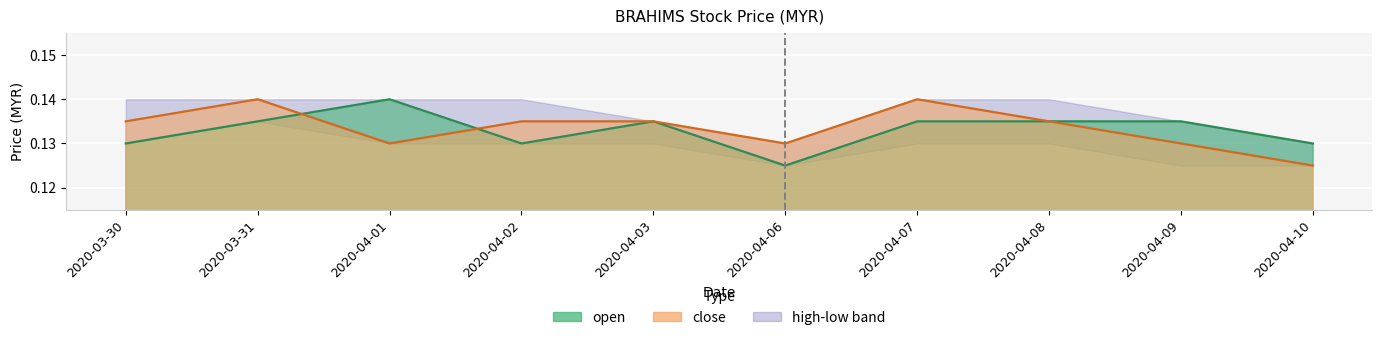

List the series in order of their overall mean, highest first.

close, open